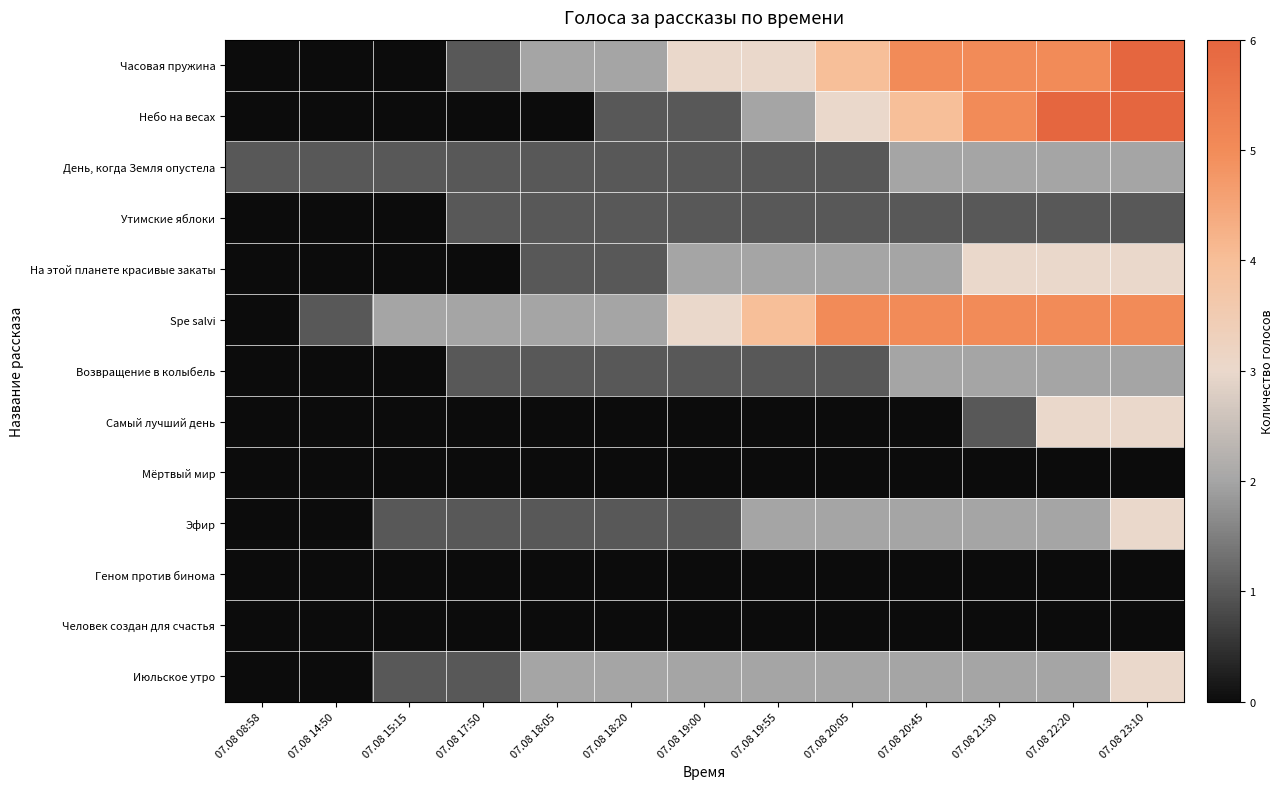

How many data points does each series have?

13